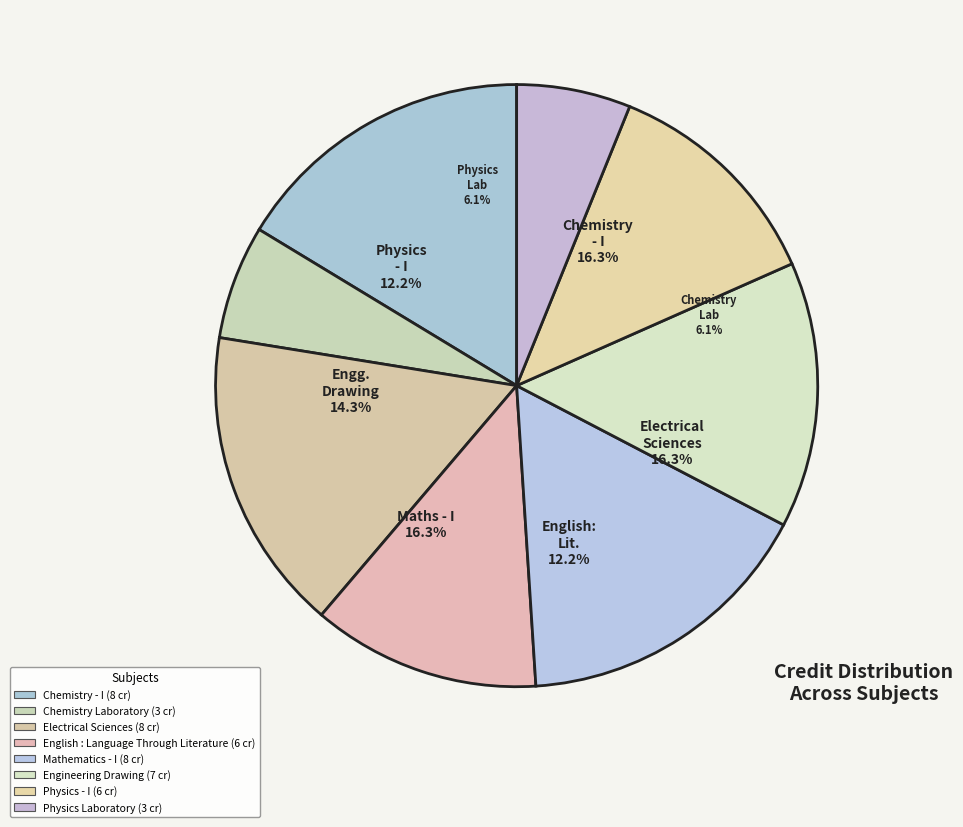

To the nearest percent, what percentage of the pie is Chemistry - I?

16%